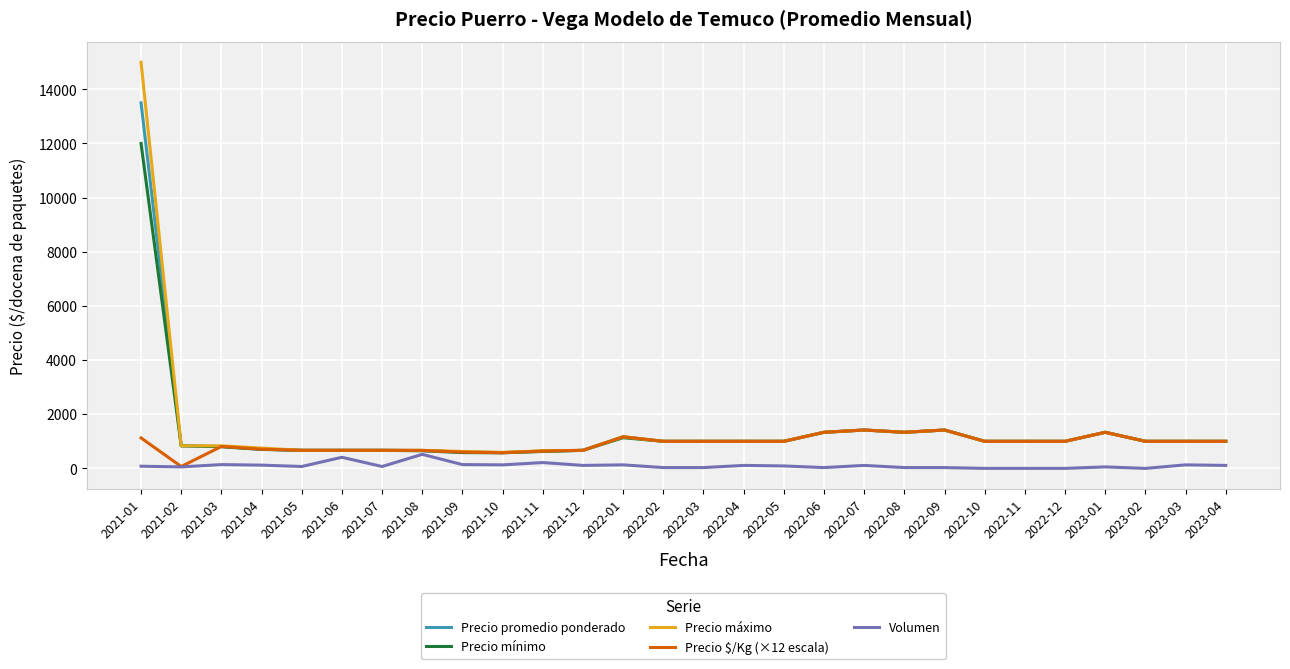

What is the maximum value for Volumen?

519